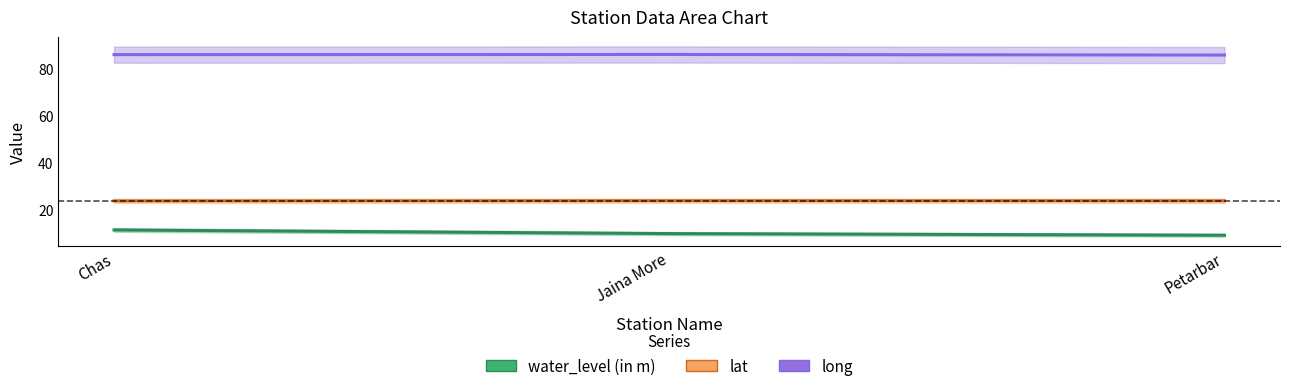

What is the average value of the lat series?

23.7